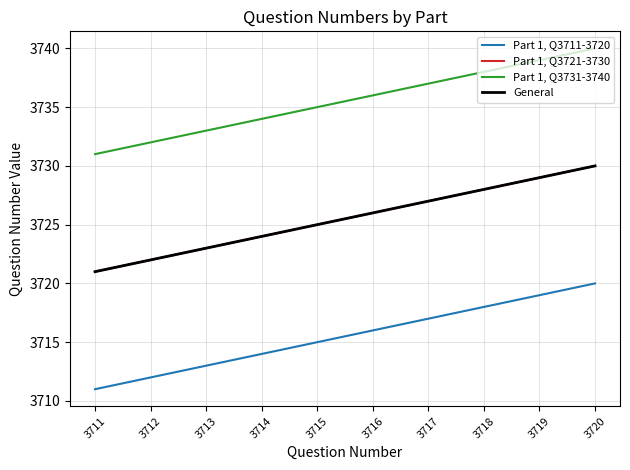

What is the smallest value displayed?

3711